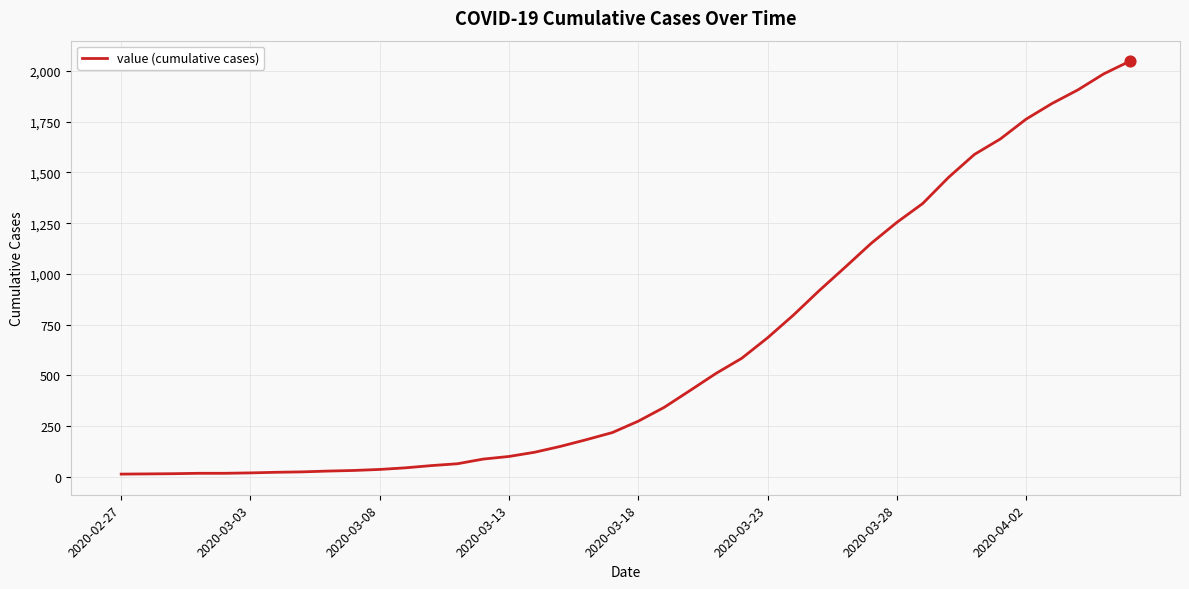

What is the greatest value displayed?

2048